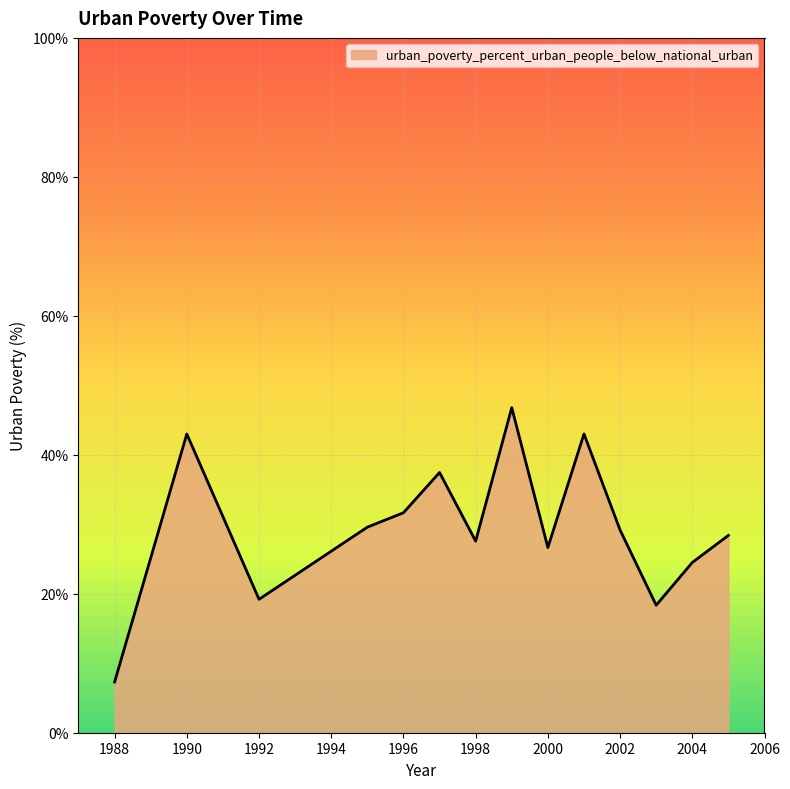

What is the difference between the maximum and minimum values?

39.5